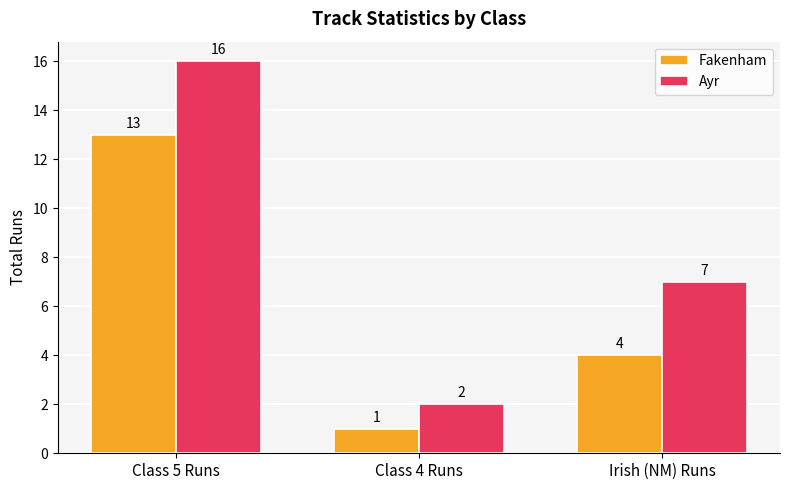

Which series has the largest total across all categories?

Ayr